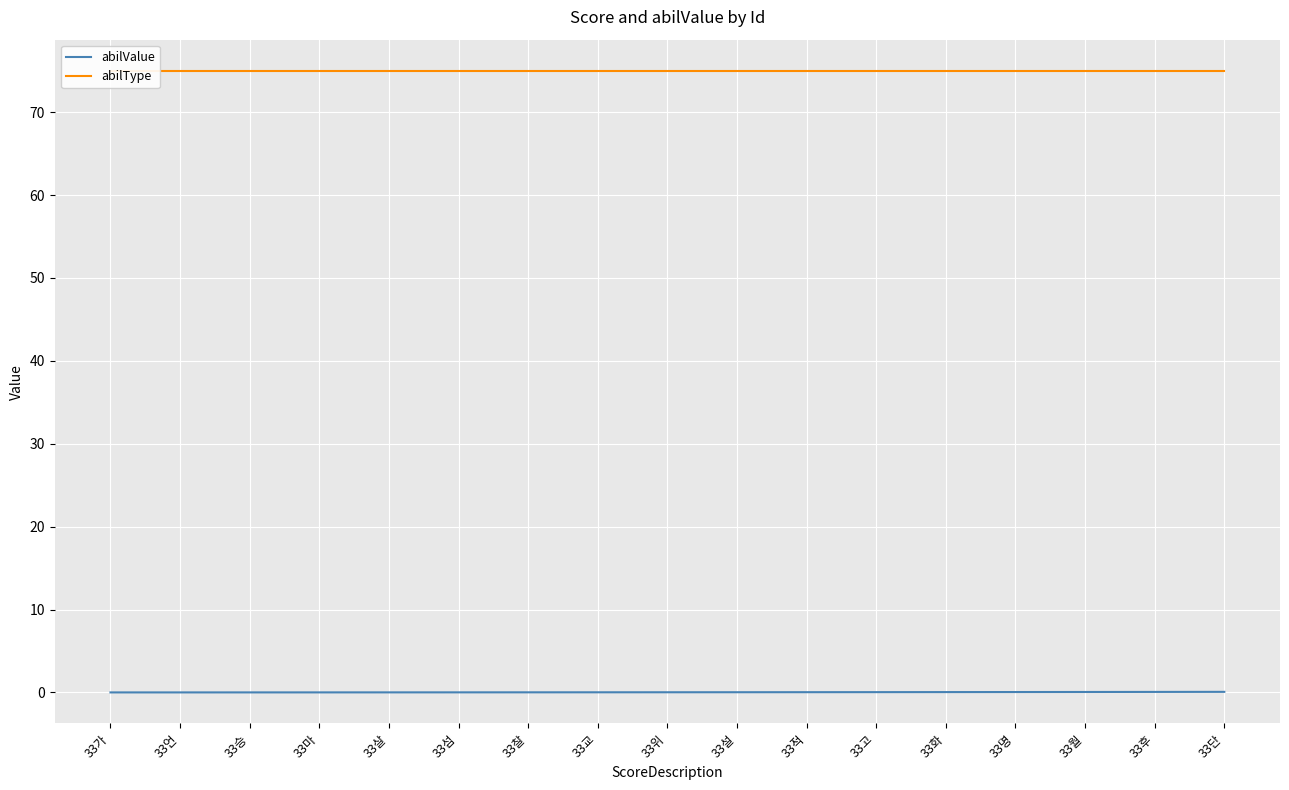

What is the label of the 3rd point from the right?

33월